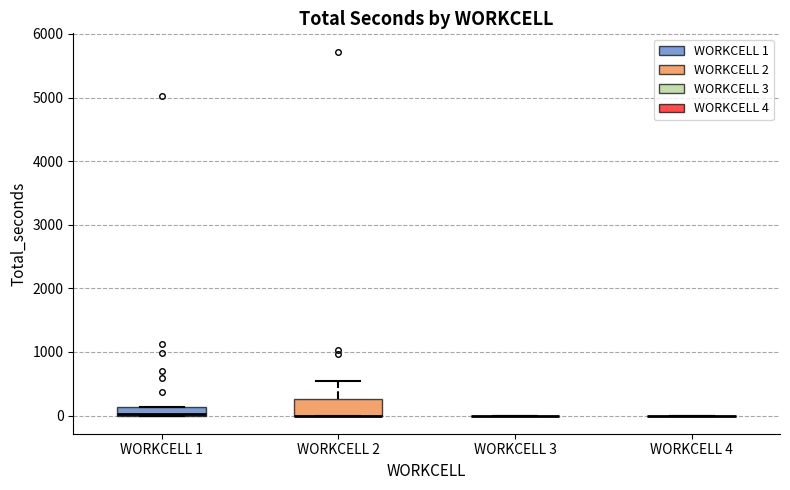

Where is the lower edge of the box for WORKCELL 2 on the y-axis? The values are not printed on the chart, so give them approximately, as read against the axis.

0